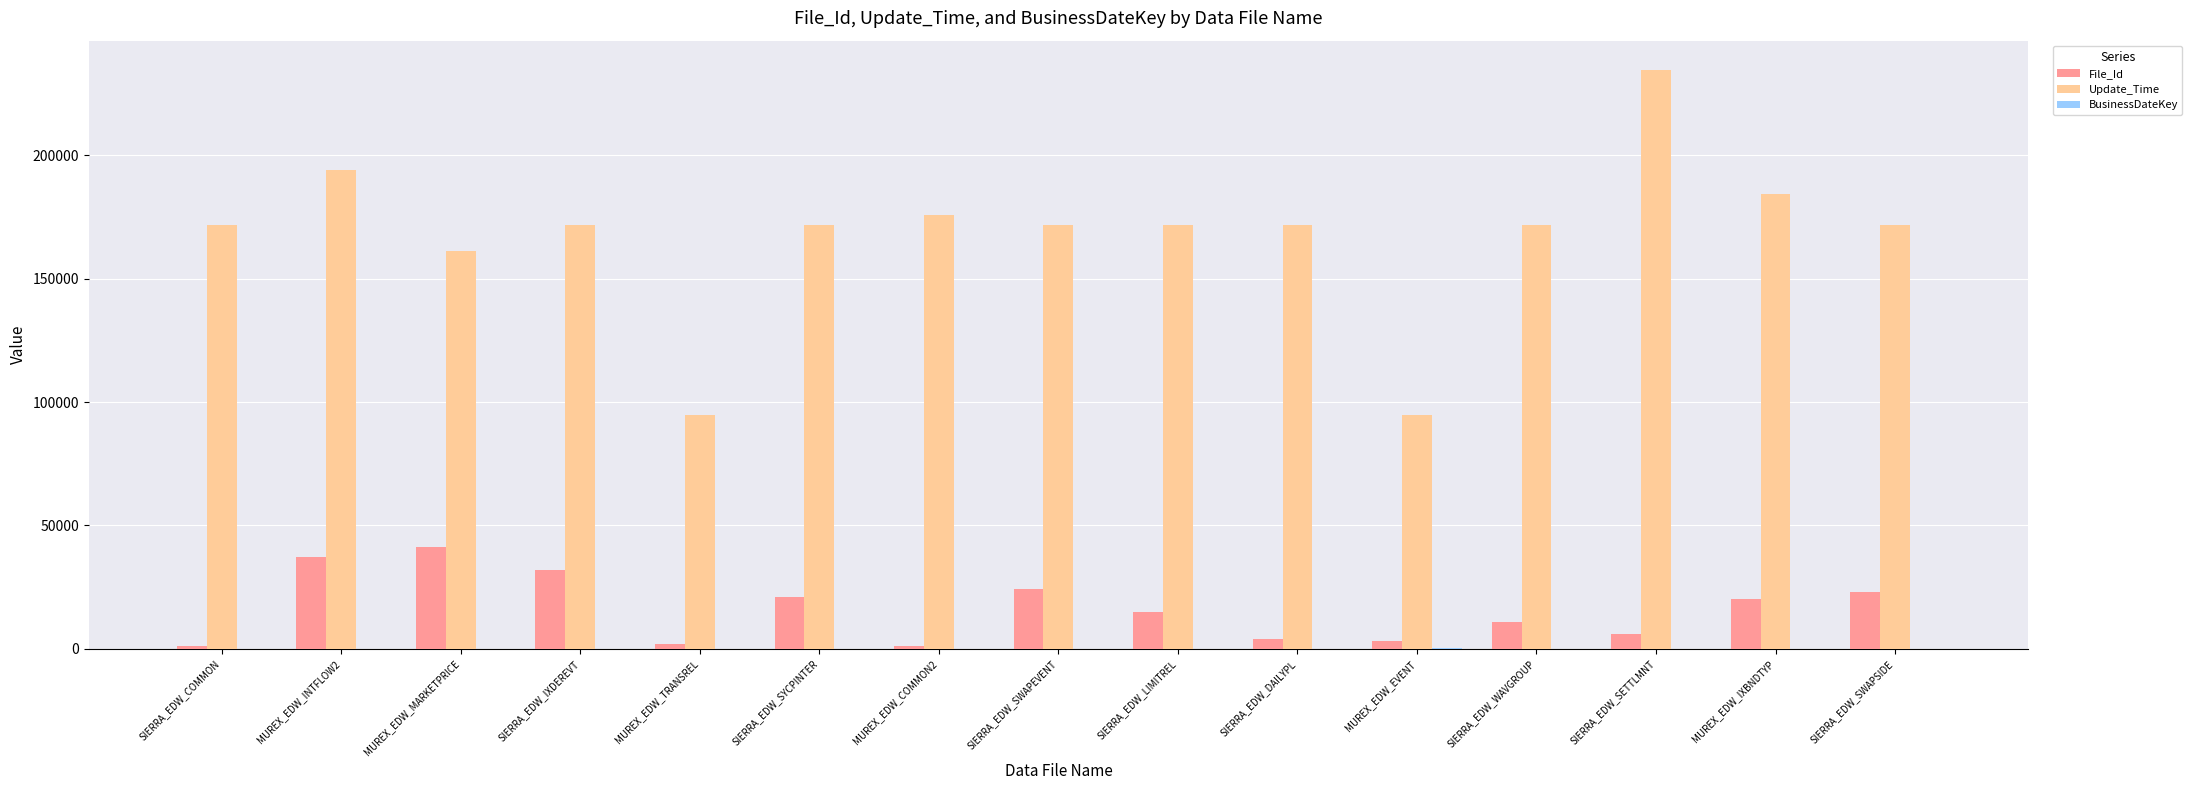

At which category is the sum across all series the highest?

SIERRA_EDW_SETTLMNT